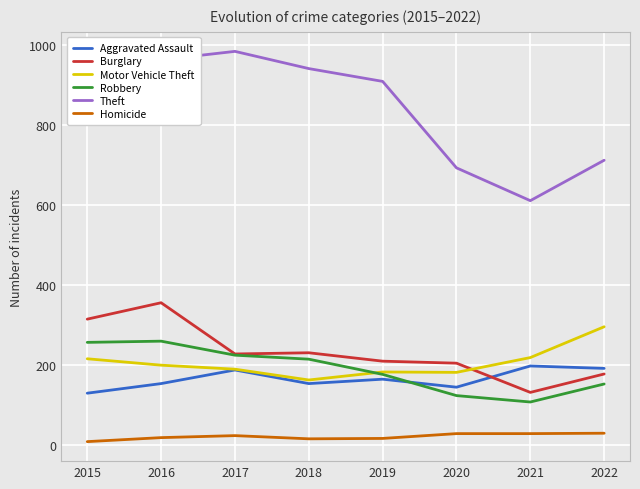

True or false: Burglary and Theft intersect in this chart.

False